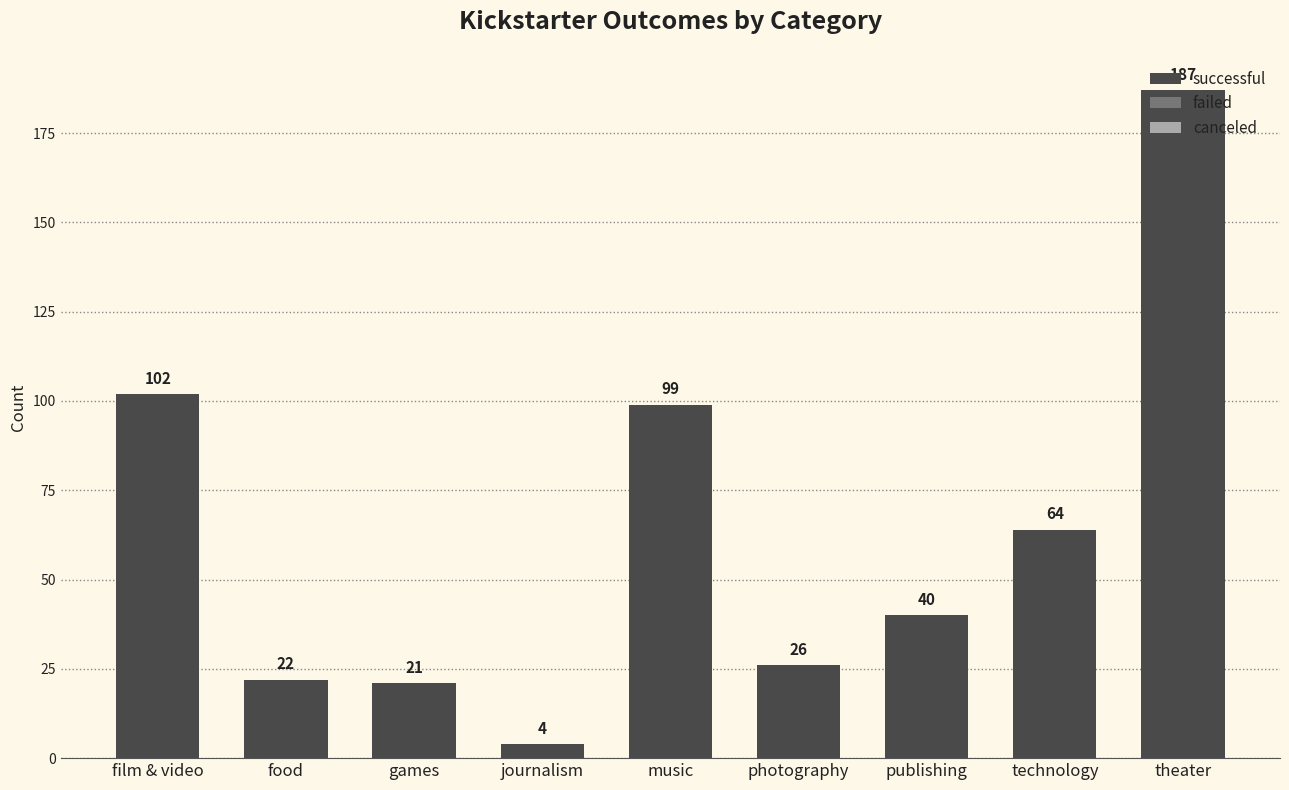

What is the label of the 4th bar from the left?

journalism